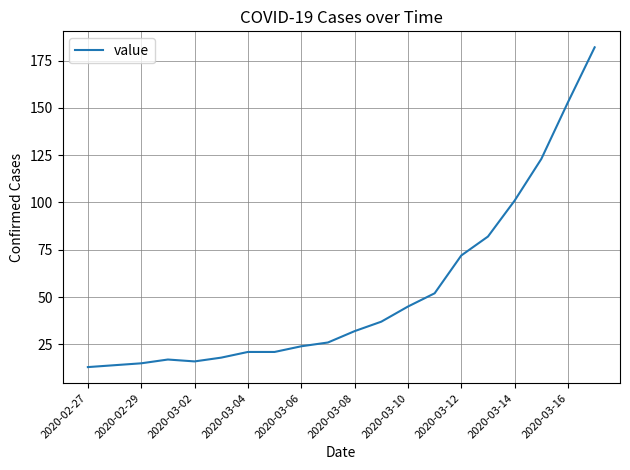

What is the maximum value shown in the chart?

182